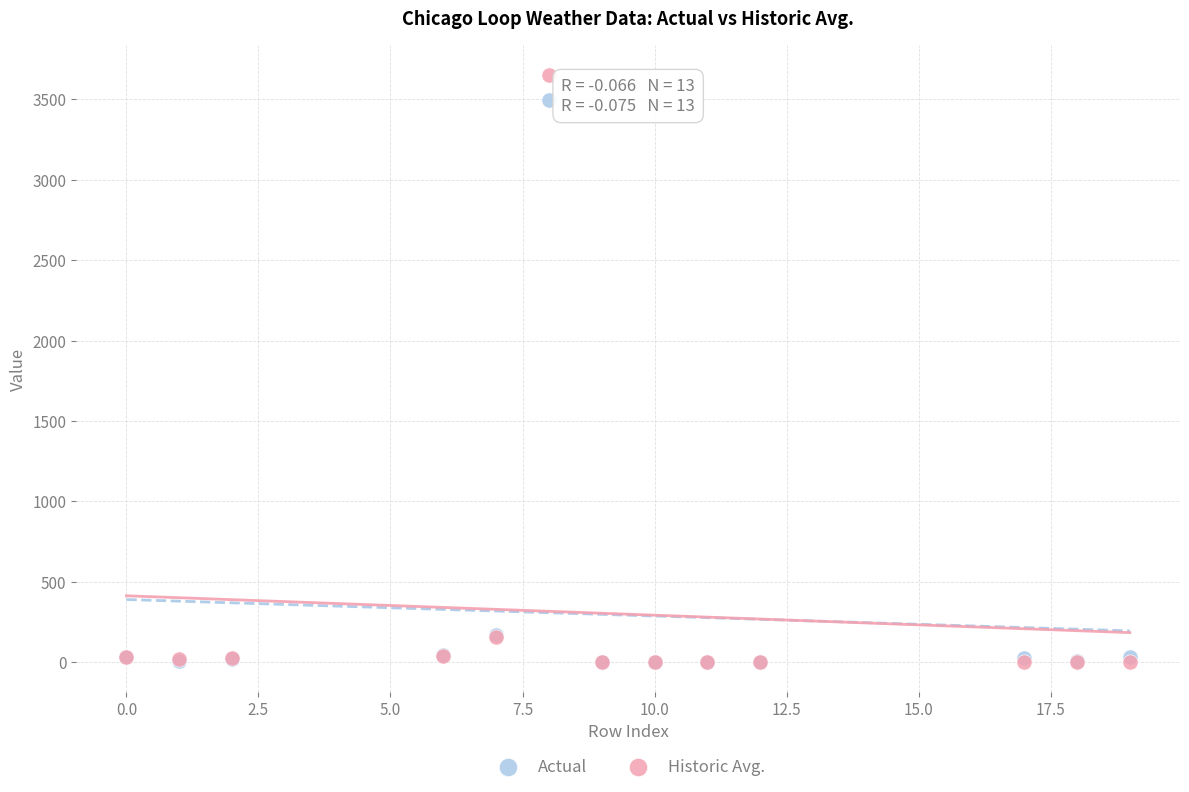

Which series reaches the maximum Y coordinate?

Historic Avg.